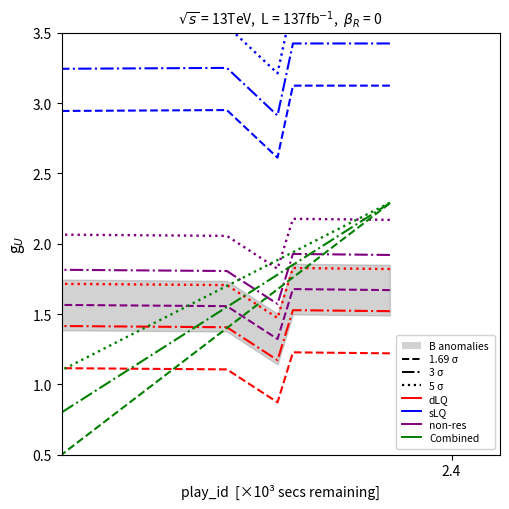

The value of win_prob at 18 is 1.8. True or false?

False